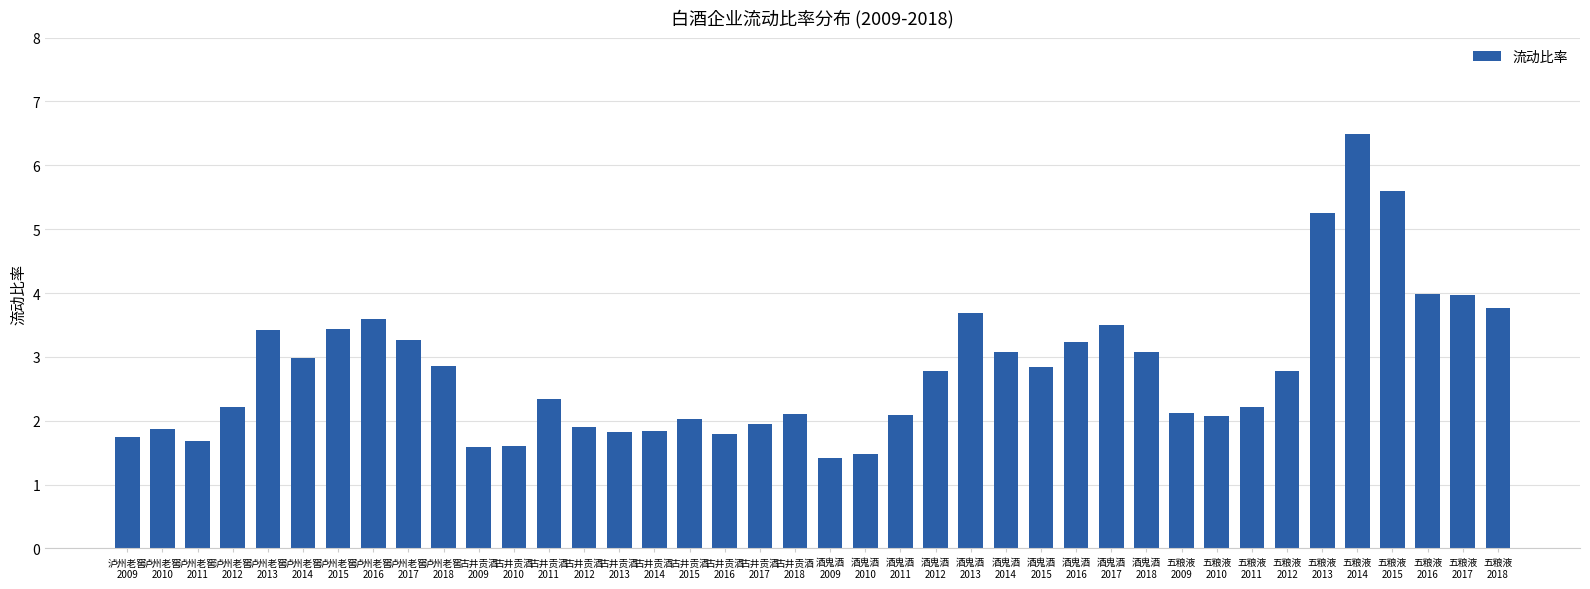

What is the sum of all values?

111.4